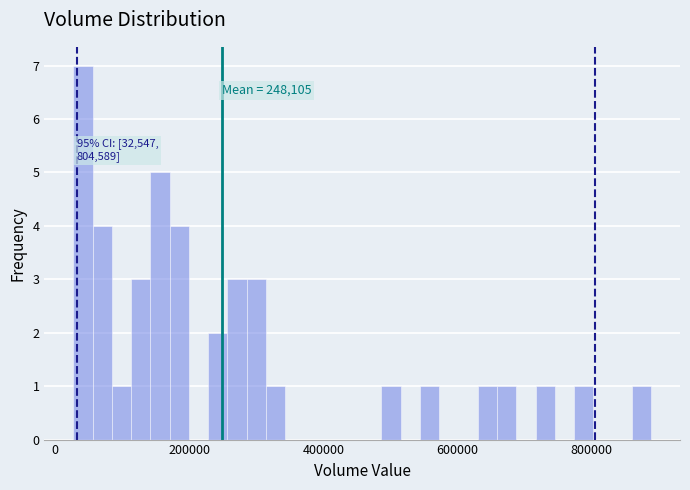

Read against the x-axis, roughly where is the centre of the tallest bar?

40000